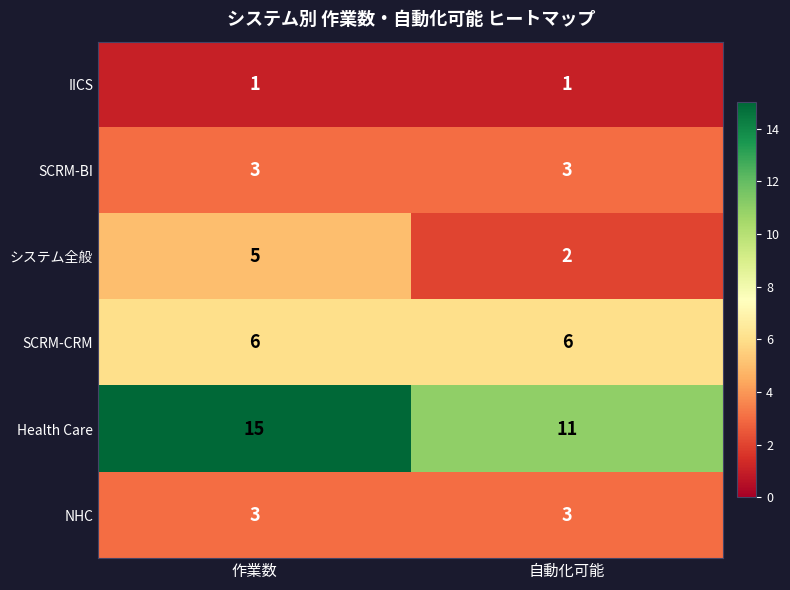

What is the difference between the システム全般 values at 自動化可能 and 作業数?

3